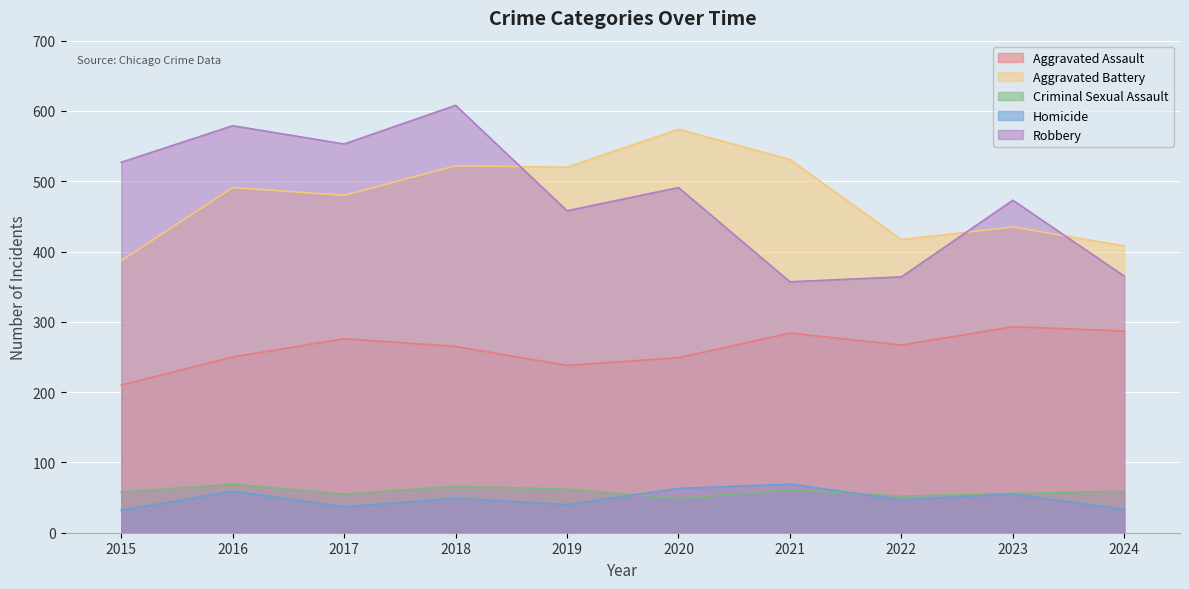

What is the difference between the Aggravated Assault values at 2021 and 2024?

3